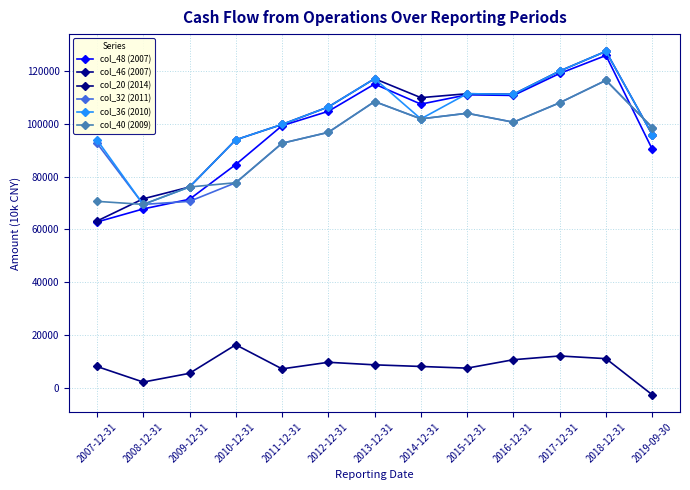

True or false: col_20 (2014) and col_32 (2011) cross at least once.

False